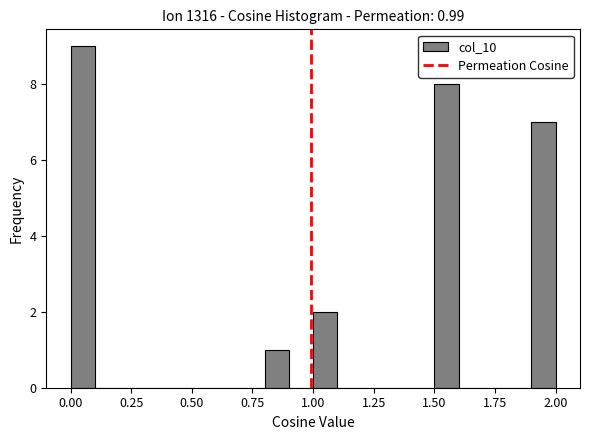

Around what value on the x-axis is the tallest bar? Give the approximate position of its centre, as read against the axis.

0.05